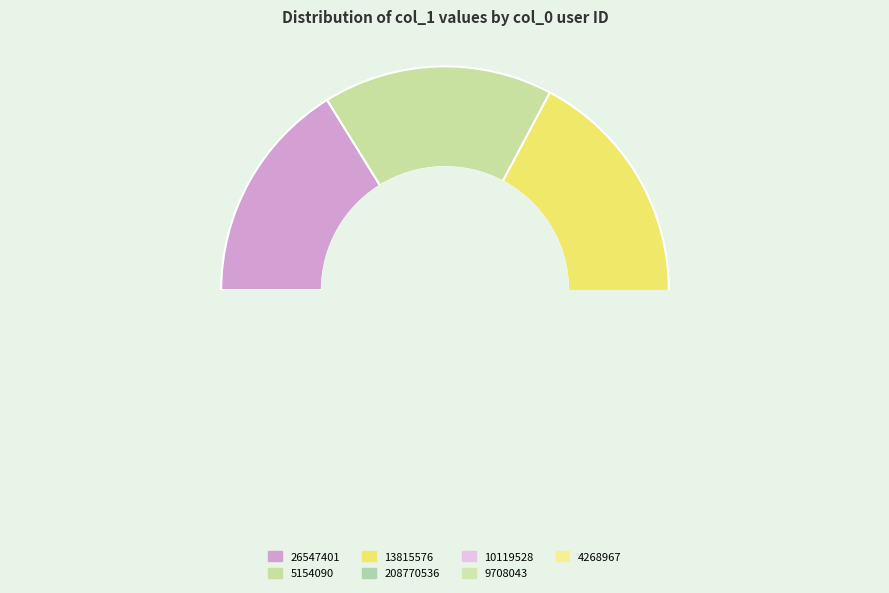

Which slice is the smallest?

10119528